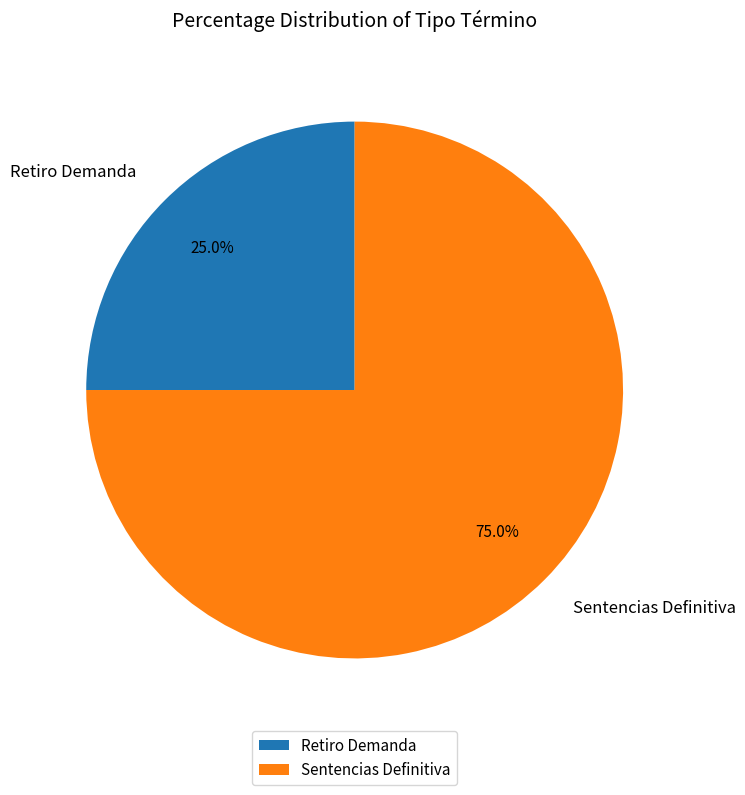

What is the smallest slice in the pie chart?

Retiro Demanda